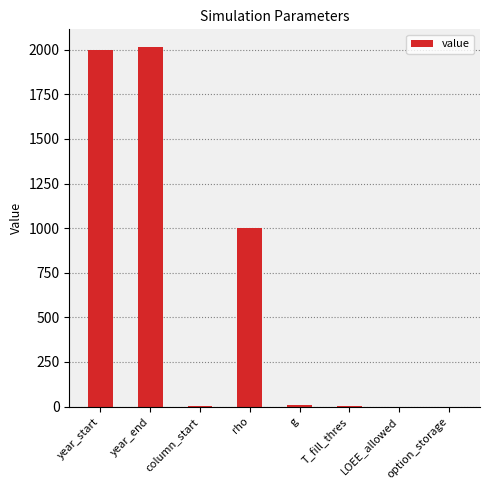

What is the average value?

628.0